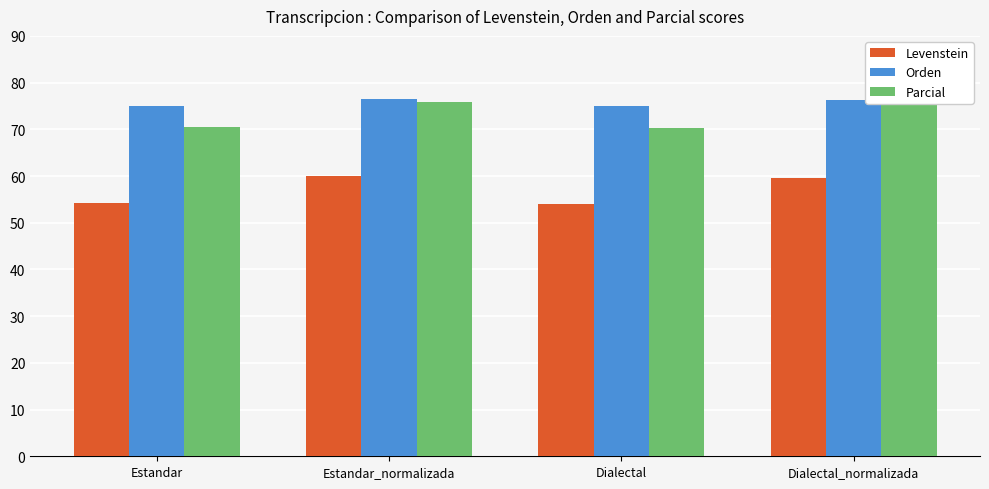

Where does the Levenstein series first go above 59?

Estandar_normalizada